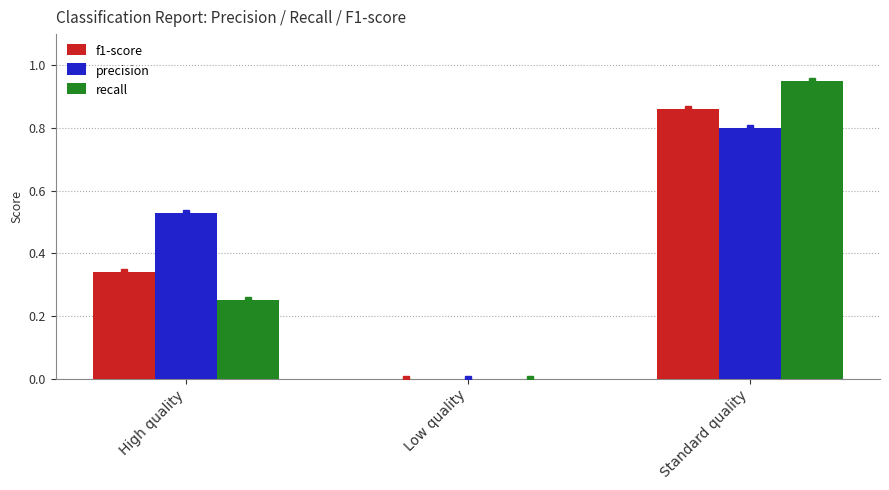

What is the sum of all precision values?

1.3